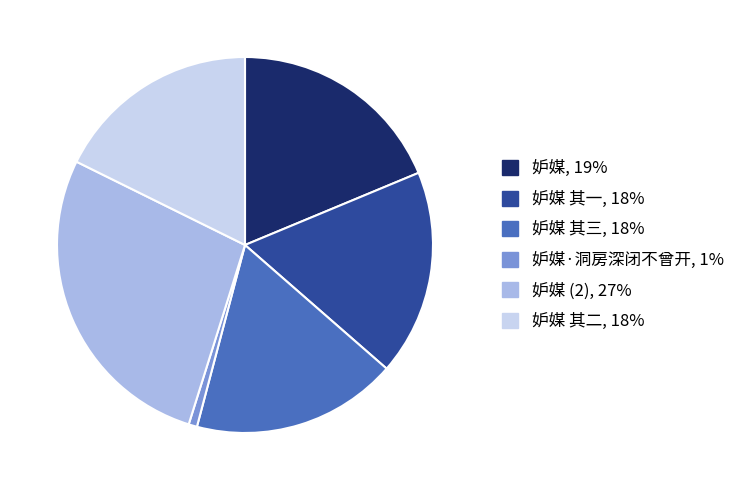

Does any single category account for the majority?

No